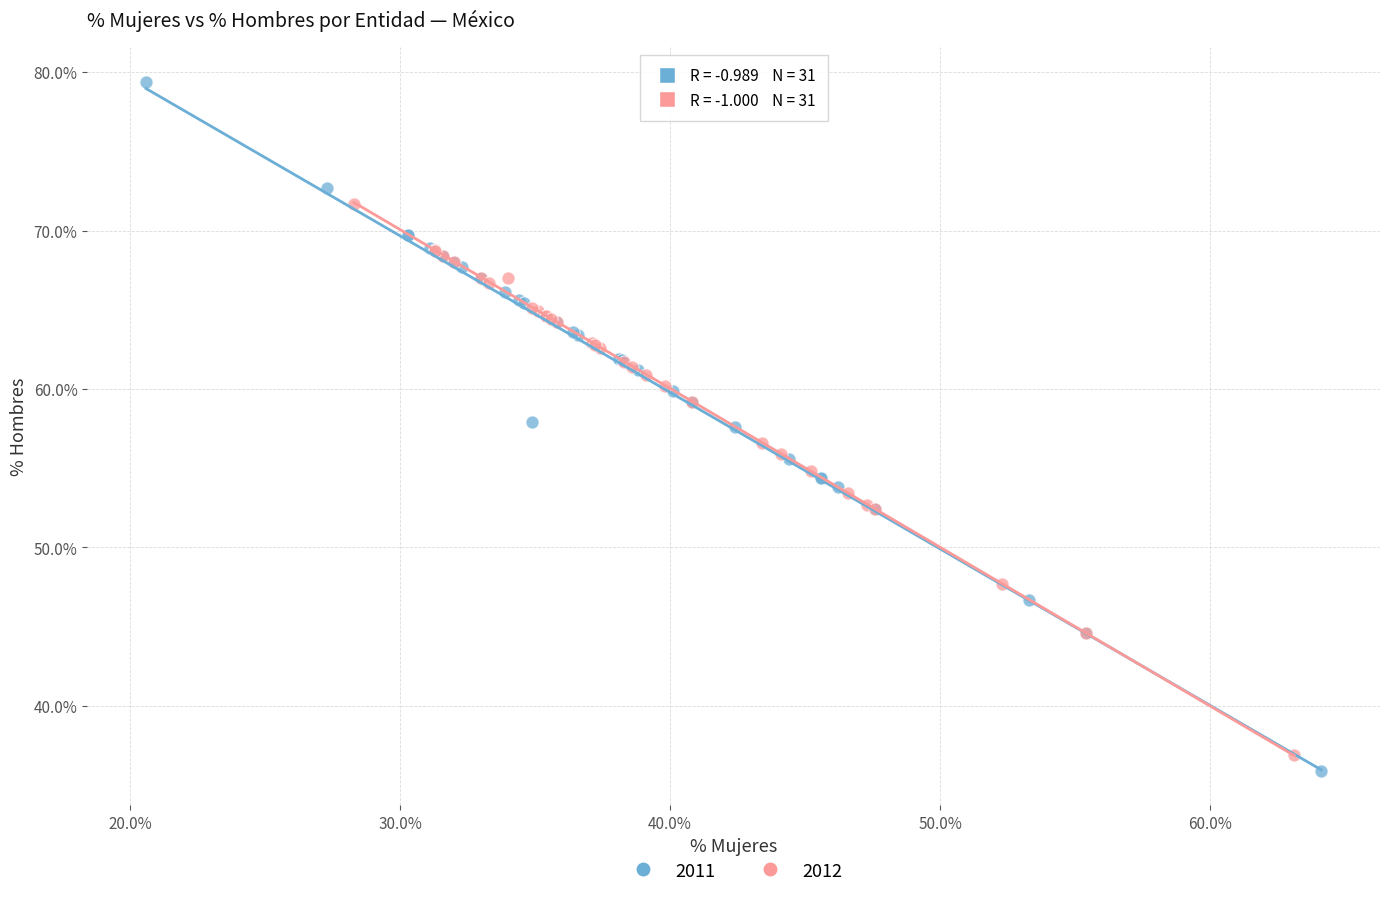

What are all the series names shown in the legend?

2011, 2012